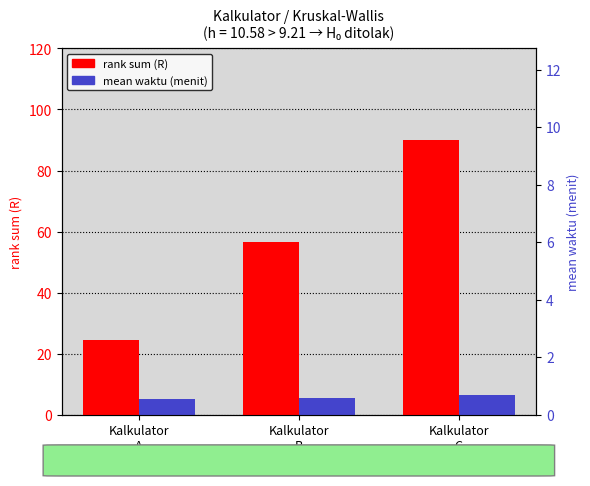

Reading left to right, list all the values displayed in this chart.

rank sum (R): 24.5	56.5	90.0
mean waktu (menit): 5.0	5.5	6.4